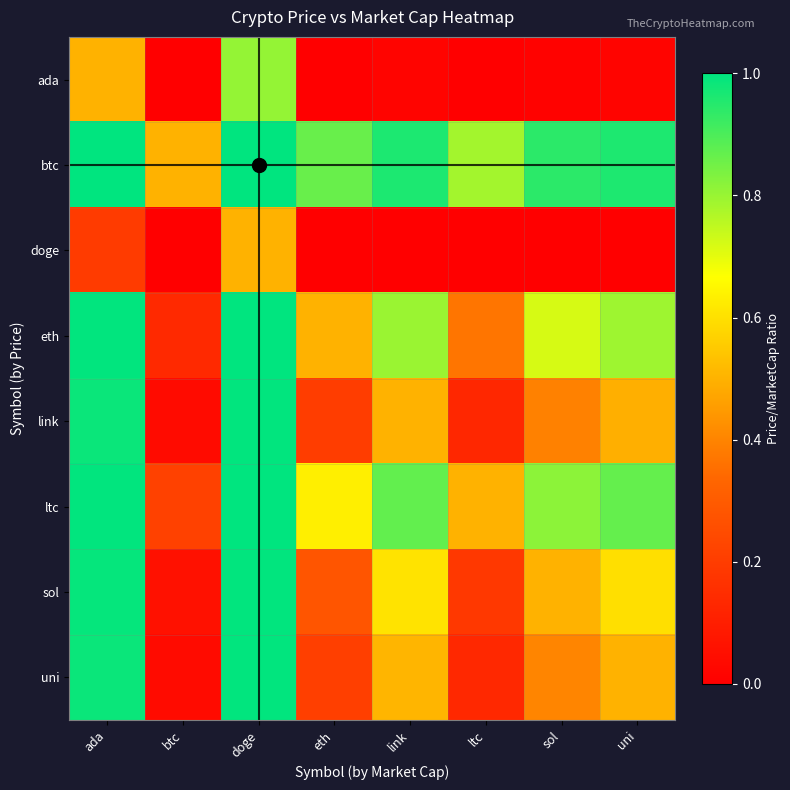

At how many categories does at least one series exceed 0?

8